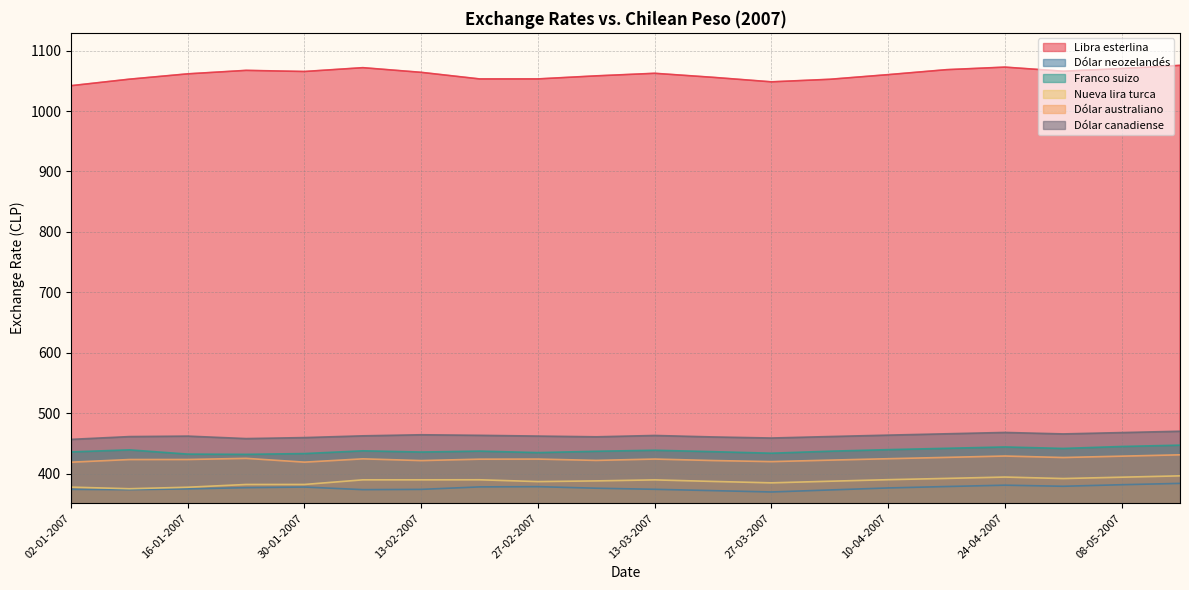

What is the difference between the maximum and minimum values in the Libra esterlina series?

33.6